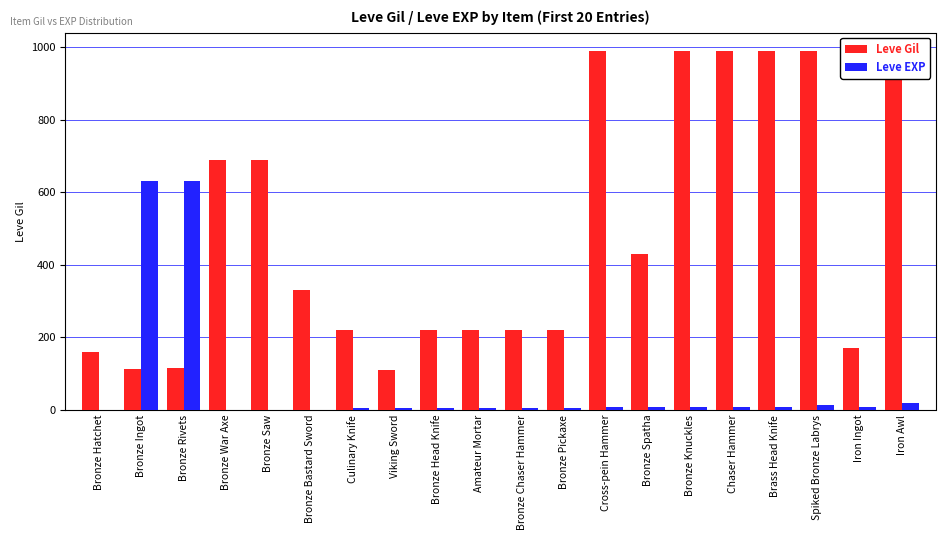

Where does the Leve Gil series first go above 330?

Bronze War Axe